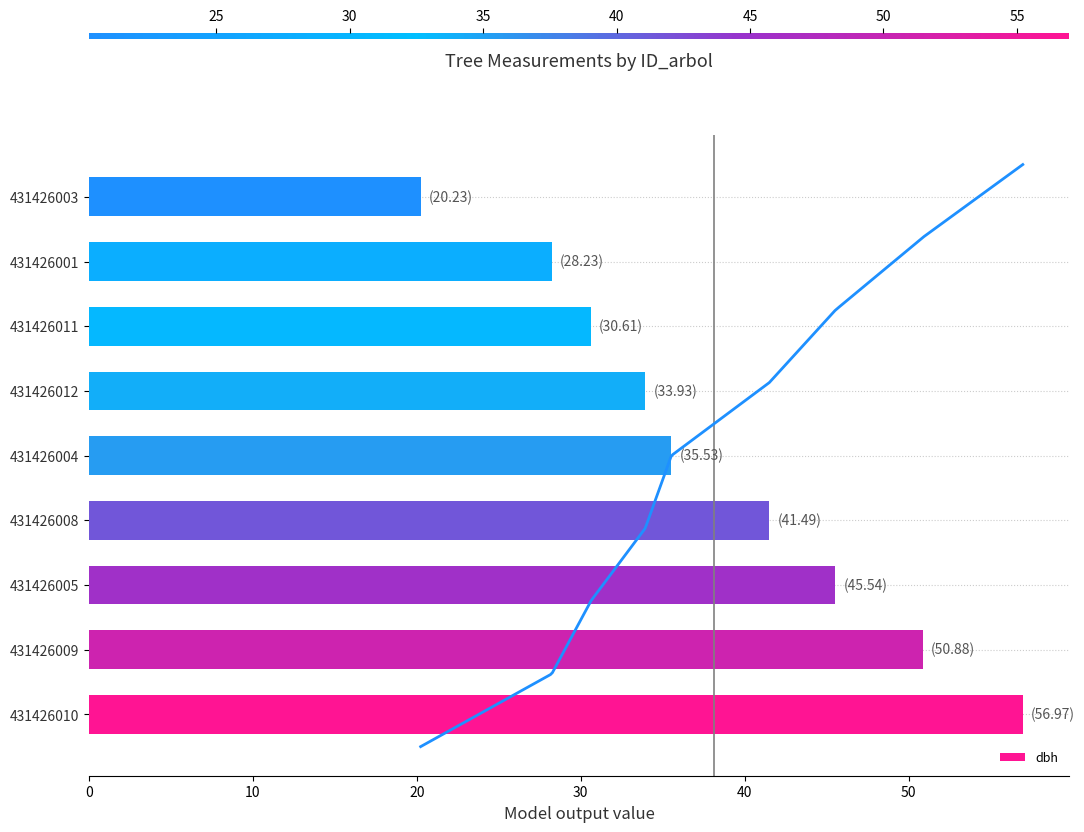

Reading left to right, list all the values displayed in this chart.

57.0	50.9	45.5	41.5	35.5	33.9	30.6	28.2	20.2